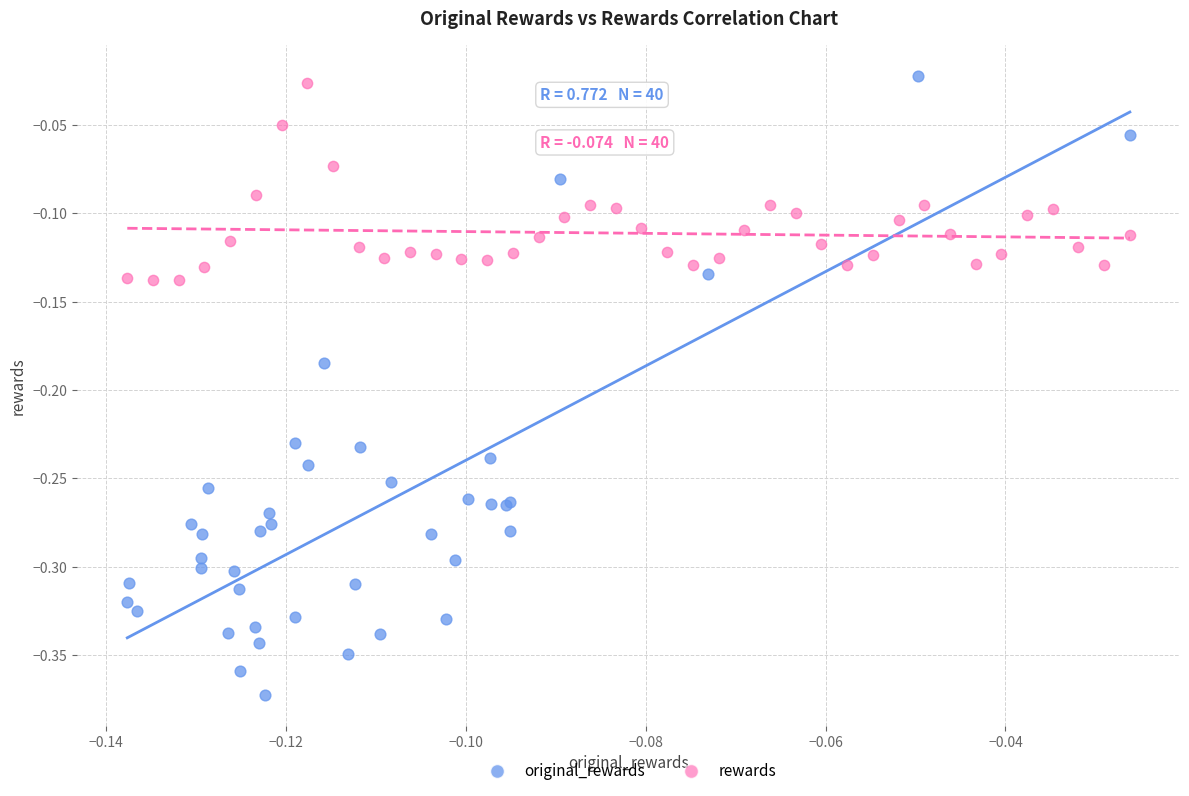

Which series contains the lowest Y value?

original_rewards